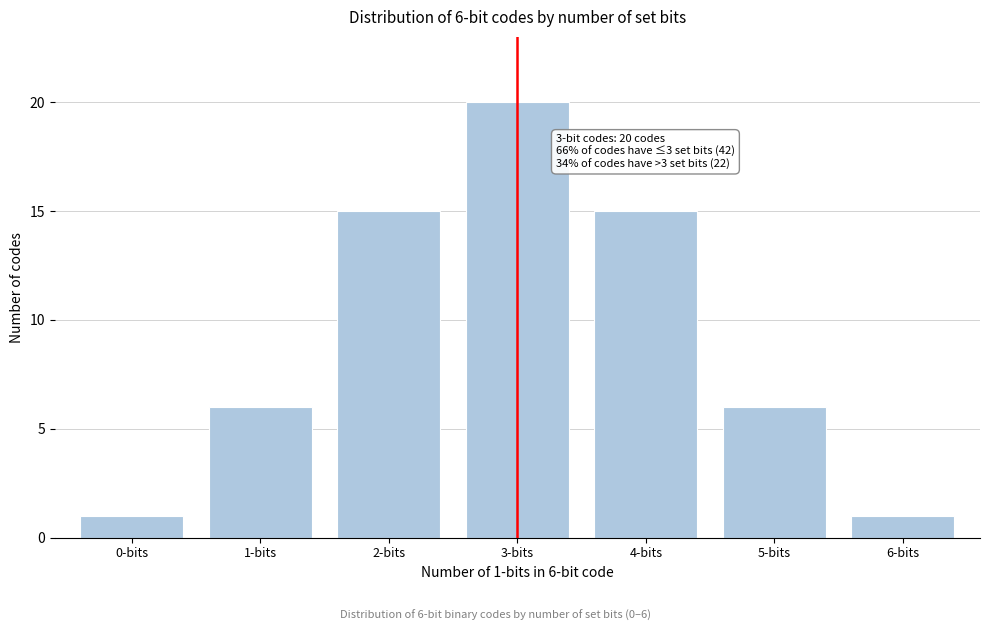

Reading left to right, extract all data points from this chart.

1	6	15	20	15	6	1